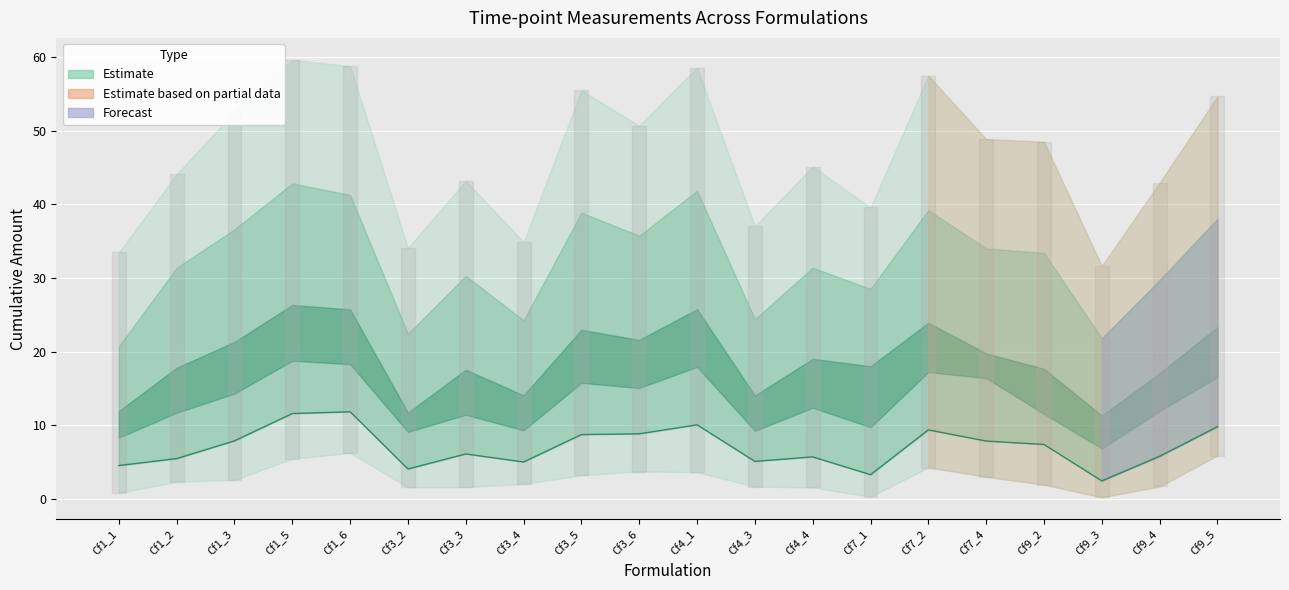

List the labels in order of value, smallest first.

Cf9_3, Cf7_1, Cf3_2, Cf1_1, Cf3_4, Cf4_3, Cf1_2, Cf4_4, Cf9_4, Cf3_3, Cf9_2, Cf7_4, Cf1_3, Cf3_5, Cf3_6, Cf7_2, Cf9_5, Cf4_1, Cf1_5, Cf1_6